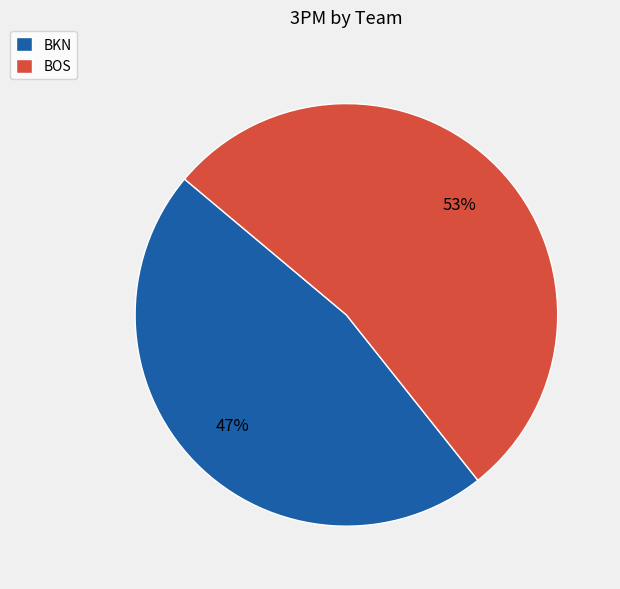

How many slices are in this pie chart?

2